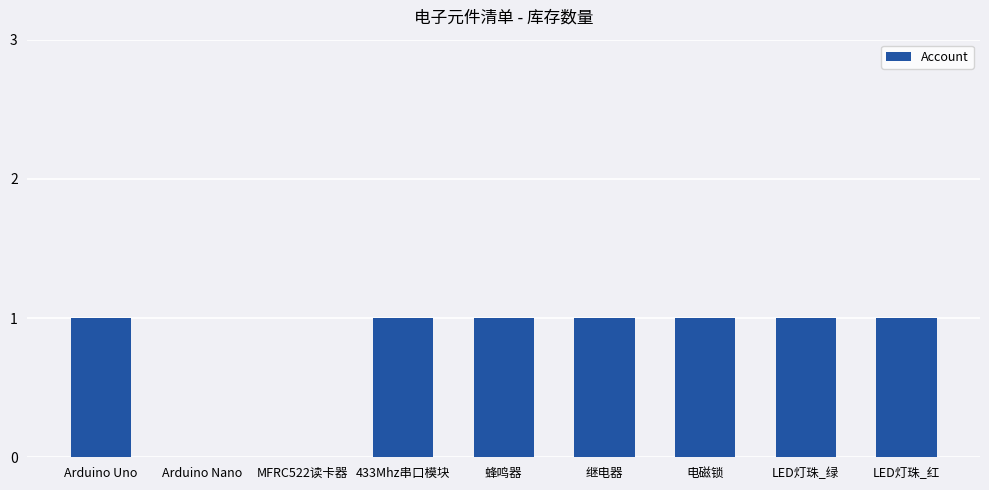

Which has a higher value, Arduino Nano or LED灯珠_红?

LED灯珠_红